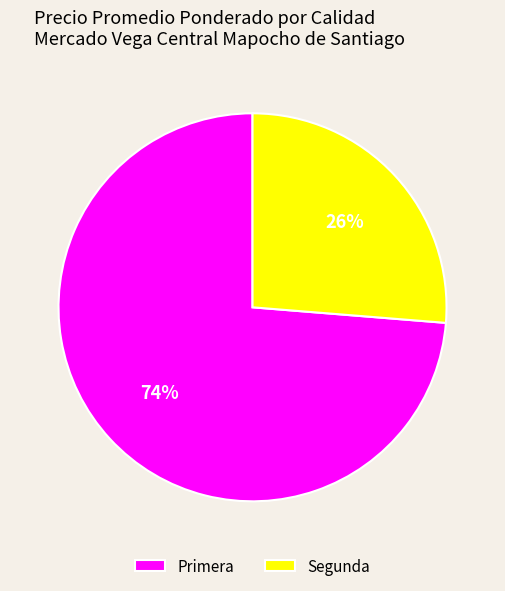

Which slice is the largest?

Primera